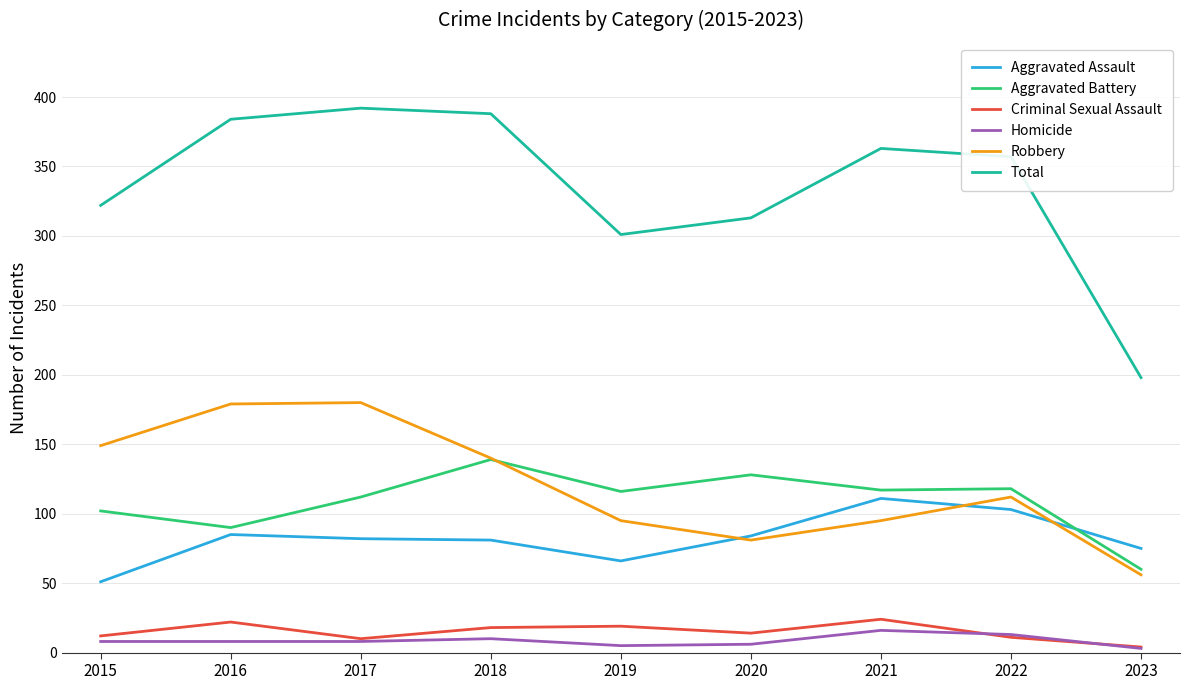

Which series changed the most between 2019 and 2022?

Total